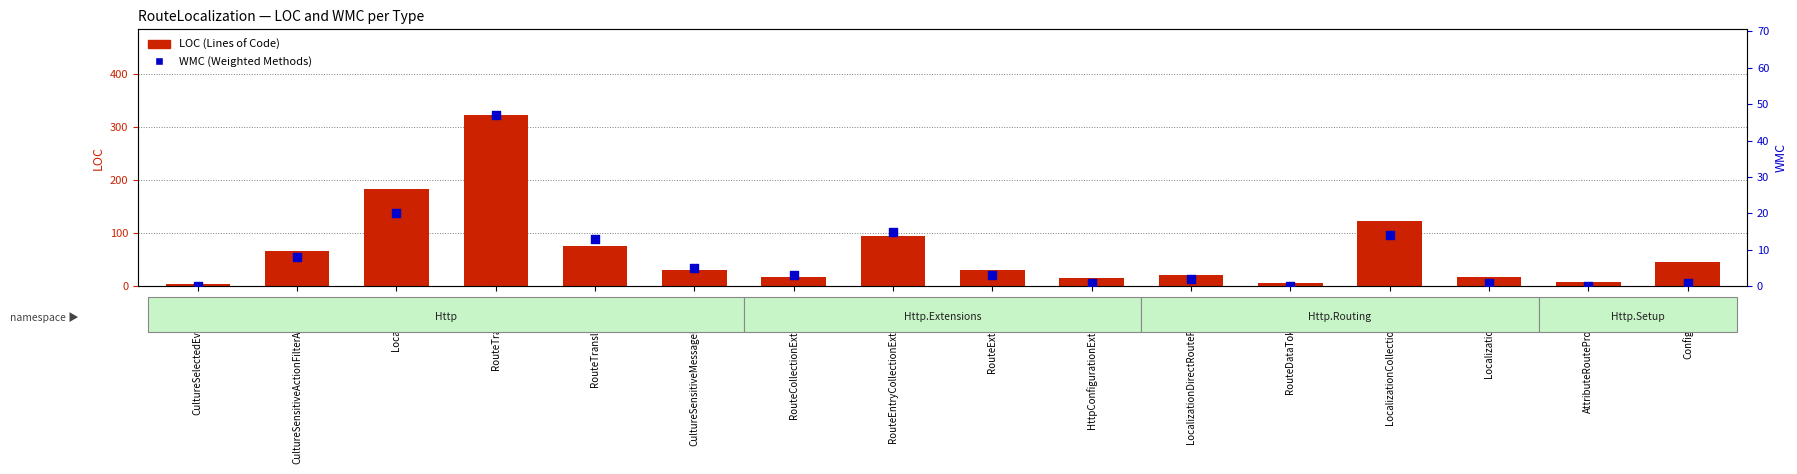

At how many categories does at least one series exceed 11?

13